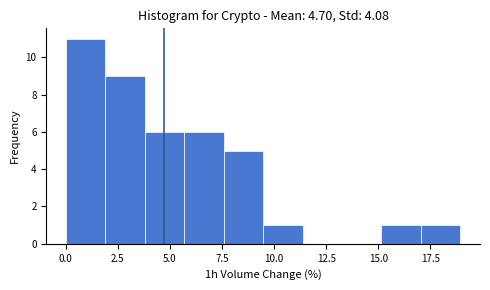

Around what value on the x-axis is the tallest bar? Give the approximate position of its centre, as read against the axis.

1.0